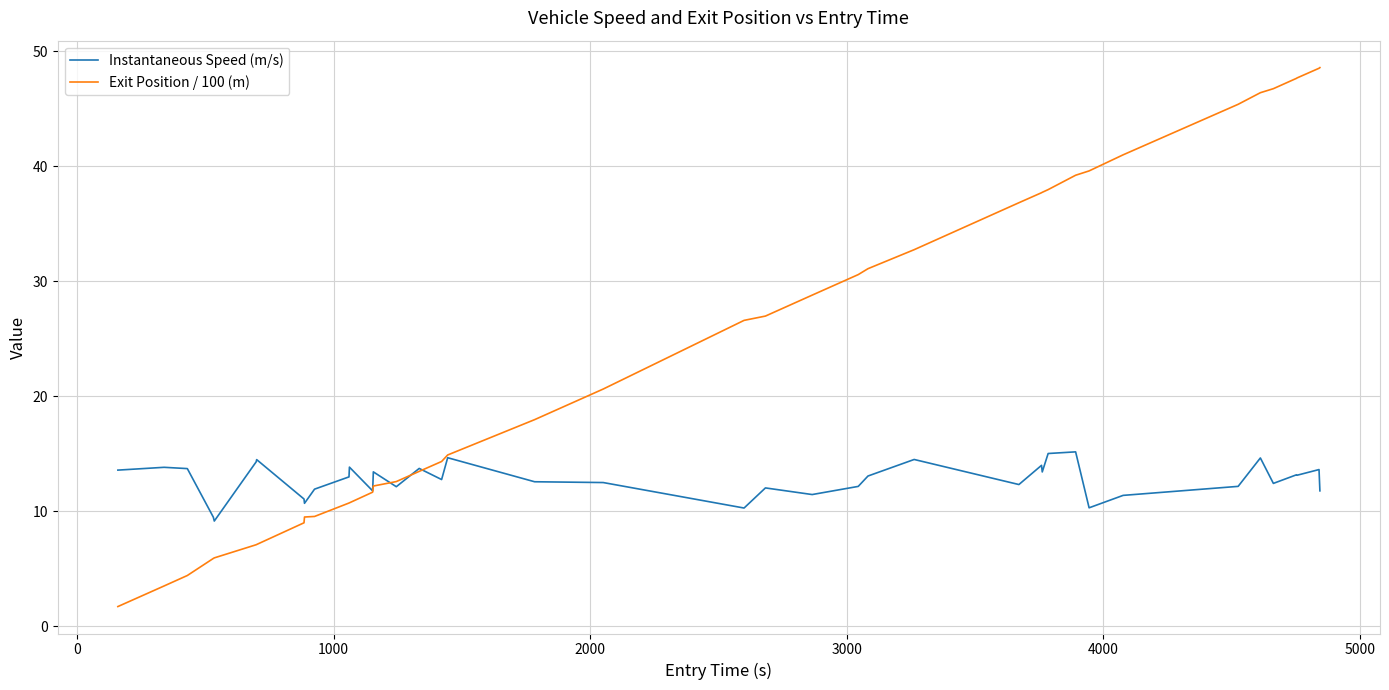

What is the lowest value of the Instantaneous Speed (m/s) series?

9.1